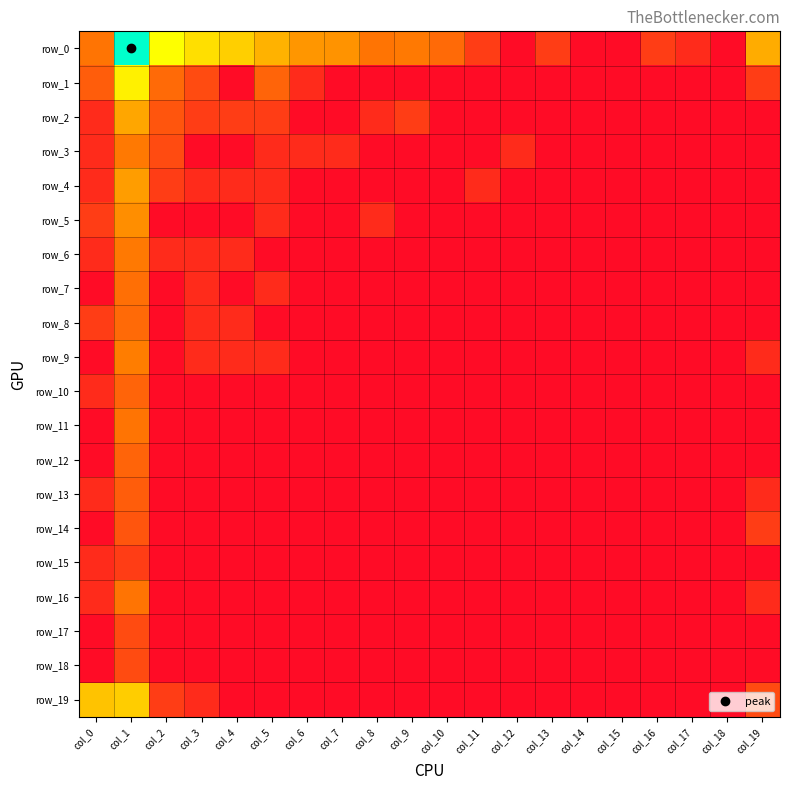

How many series are shown in this chart?

20